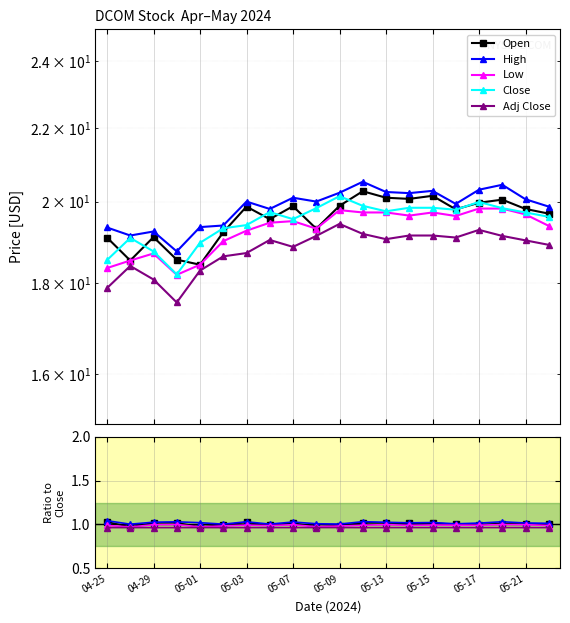

What position from the left is 13?

14